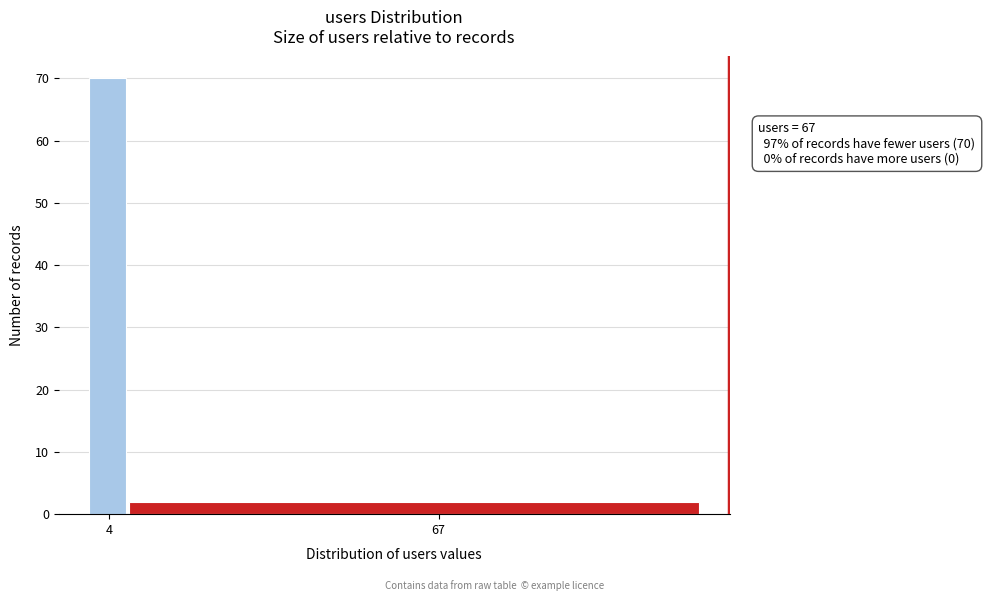

Reading right to left, list all the values displayed in this chart.

2	70